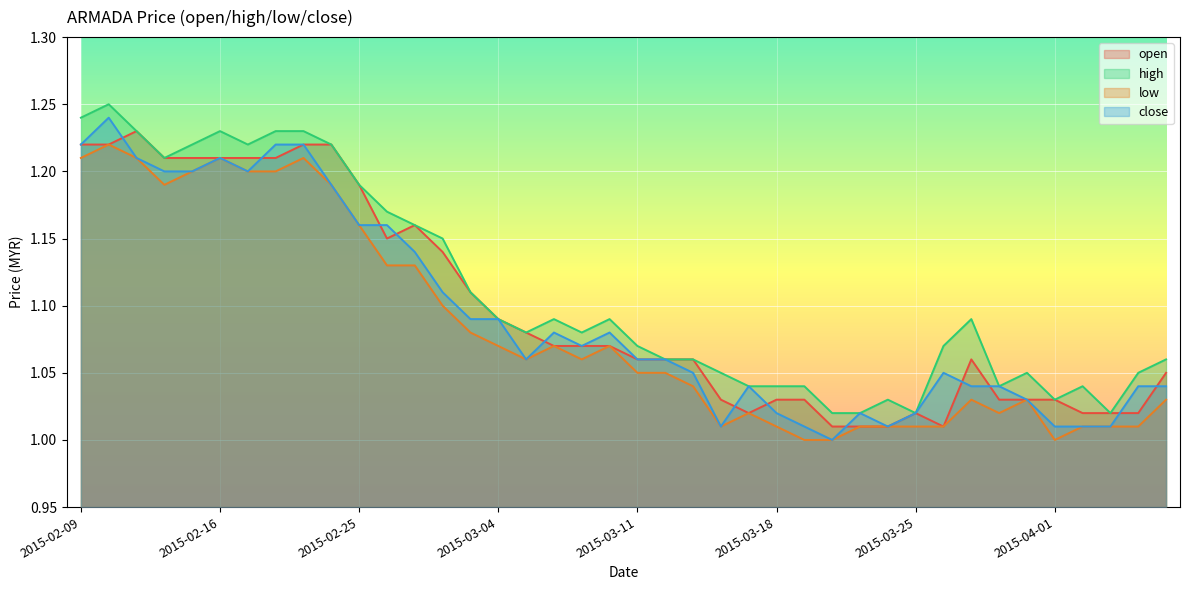

How many interior local valleys does the close series have?

6